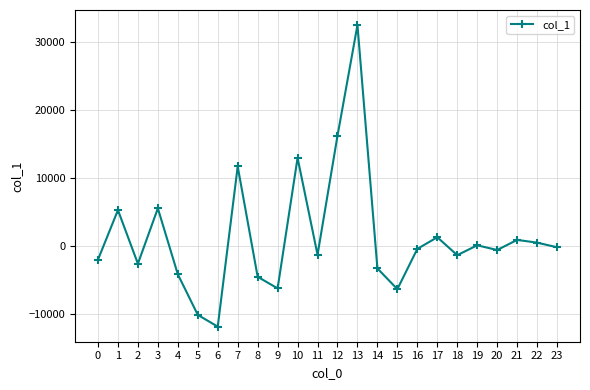

What is the difference between the values at 21 and 1?

4375.0